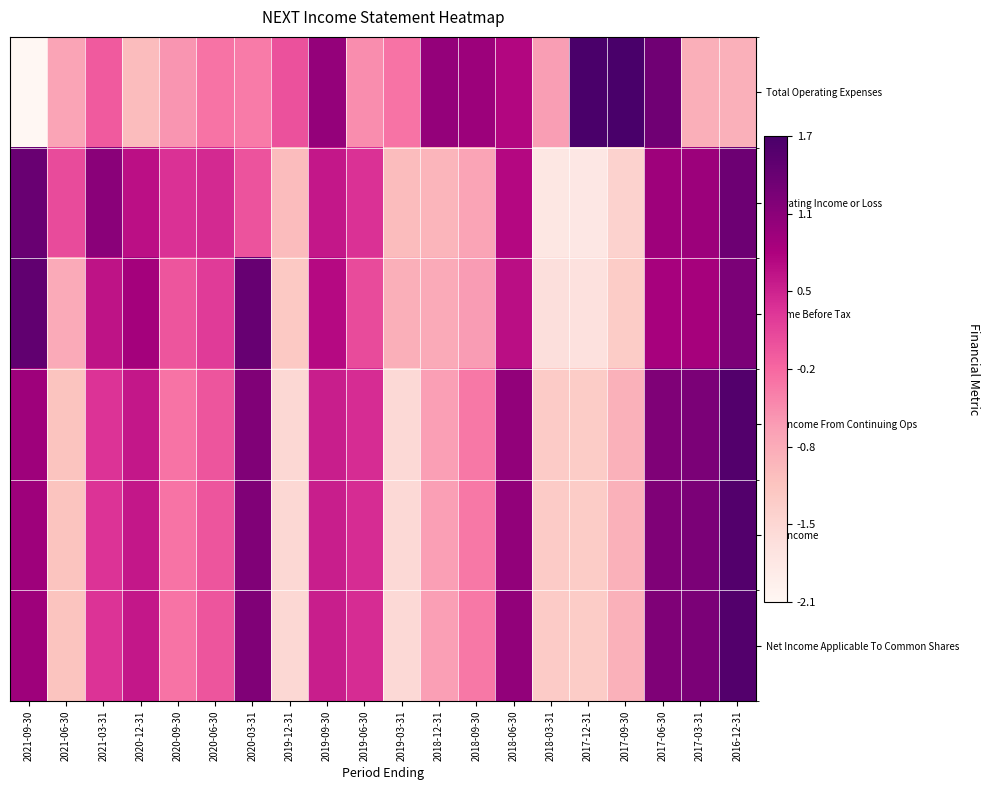

What is the smallest value displayed?

-2.1